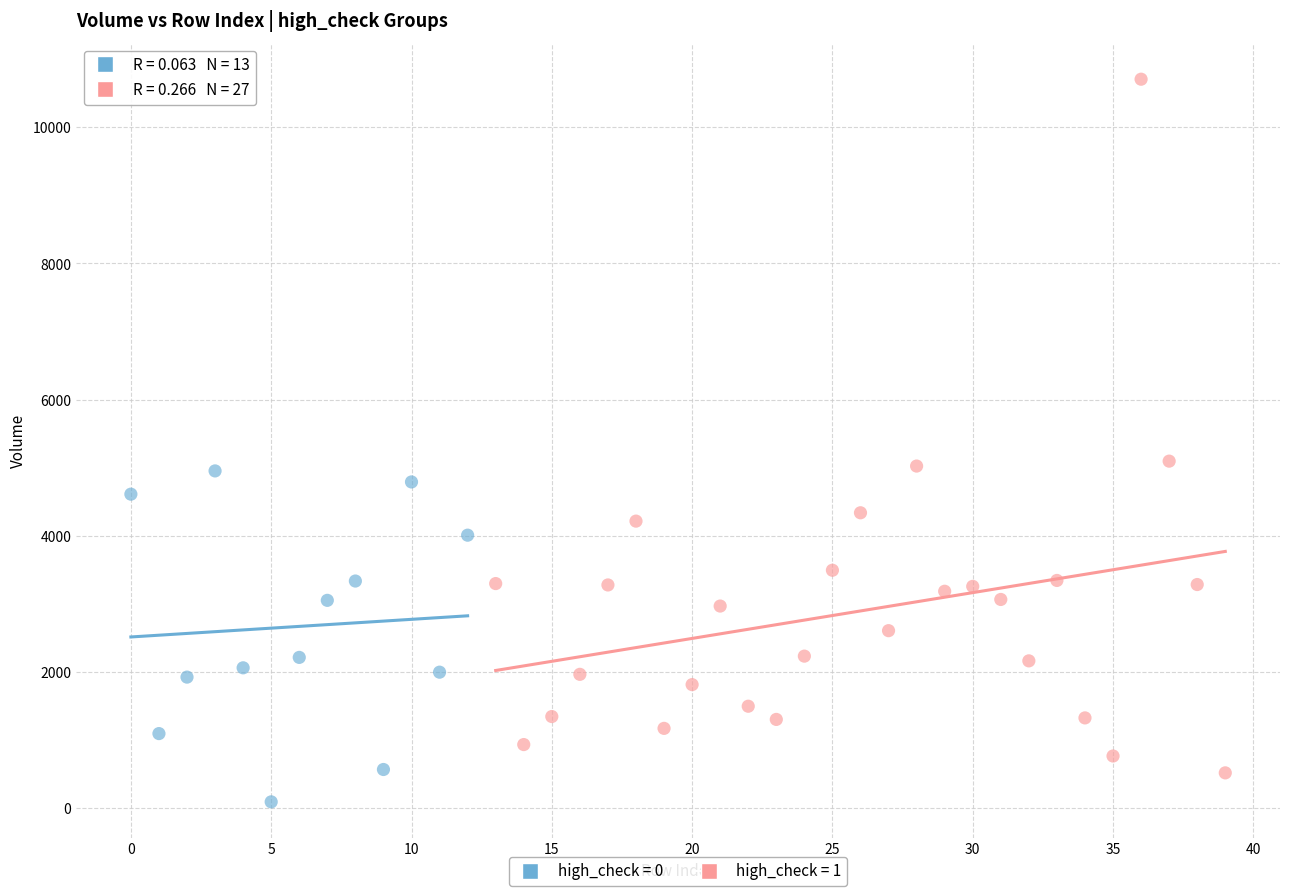

Which series has the largest Y range (max minus min)?

high_check = 1